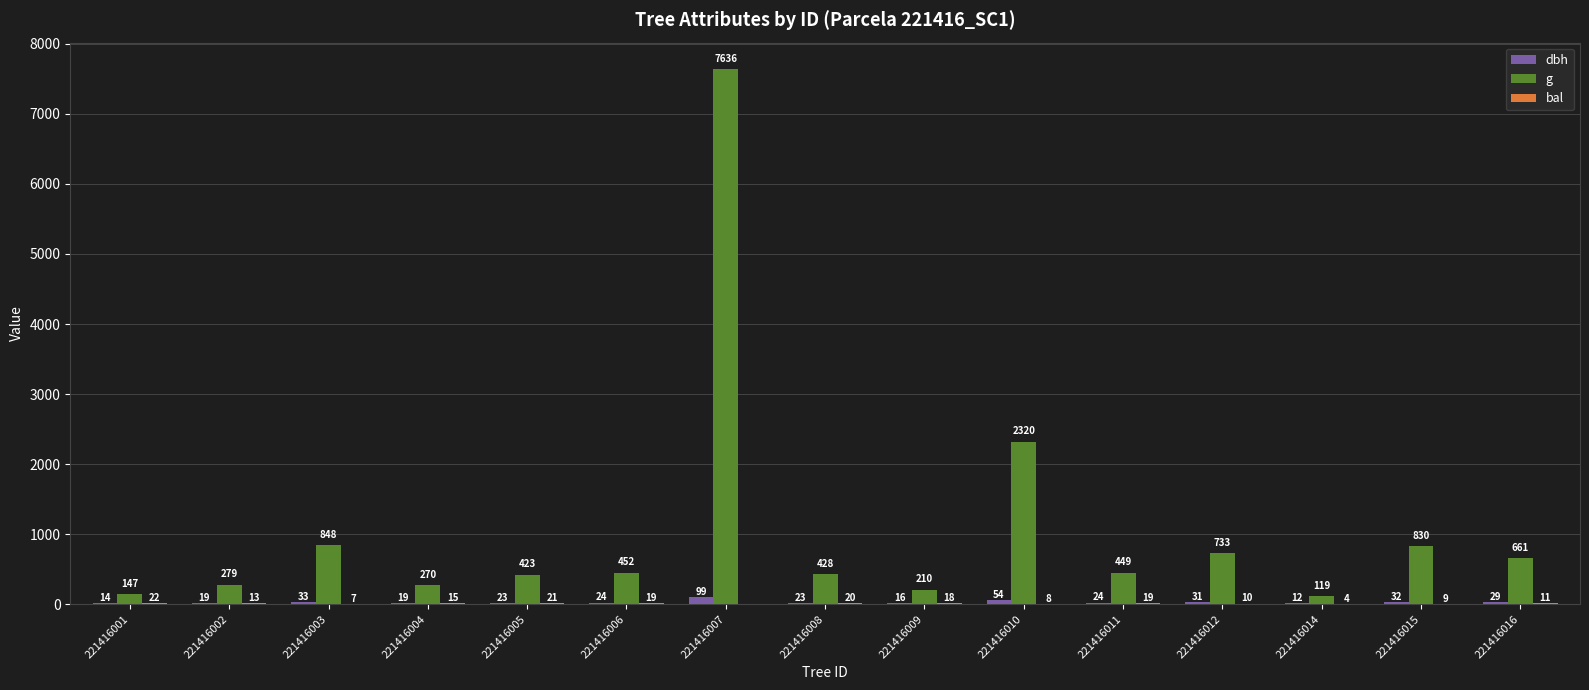

What is the greatest value displayed?

7635.6